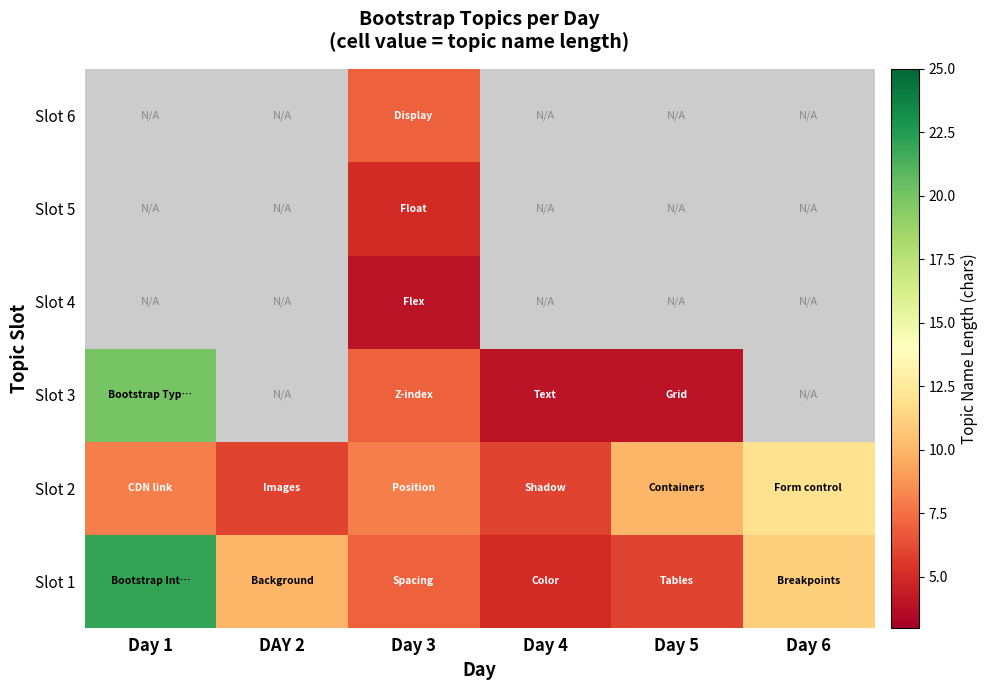

What is the spread (max minus min) of values at Day 3?

4.0